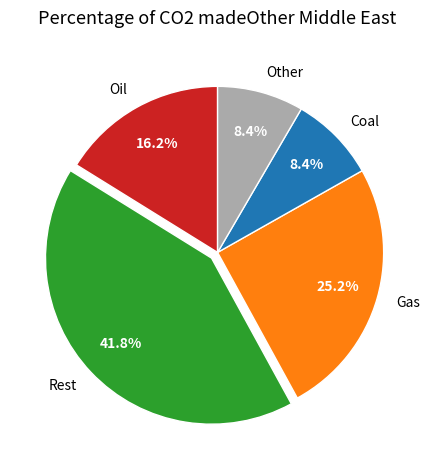

What is the largest slice in the pie chart?

Rest